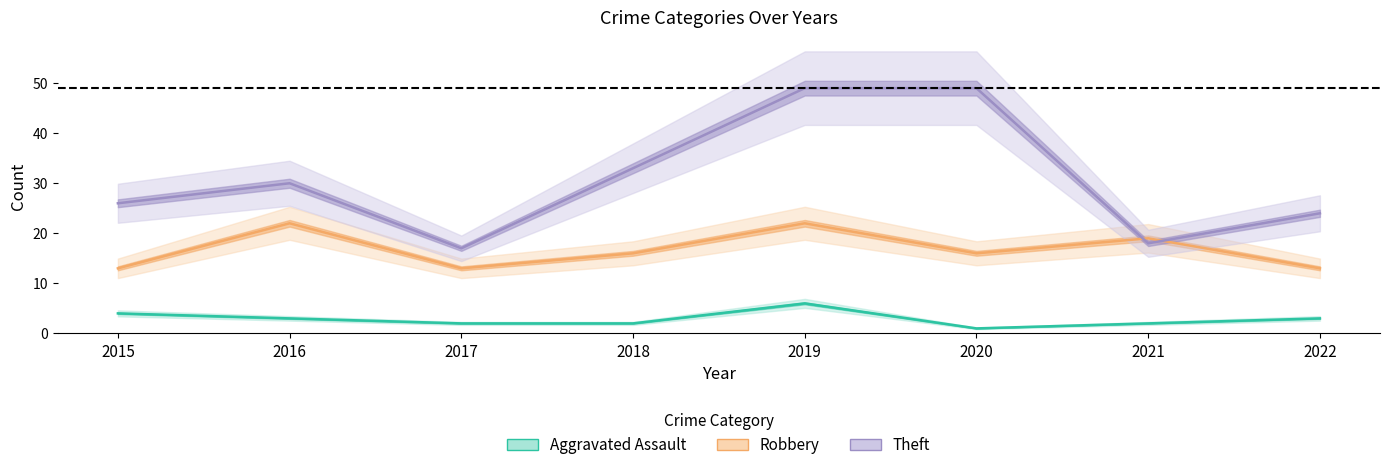

What are all the series names shown in the legend?

Aggravated Assault, Robbery, Theft